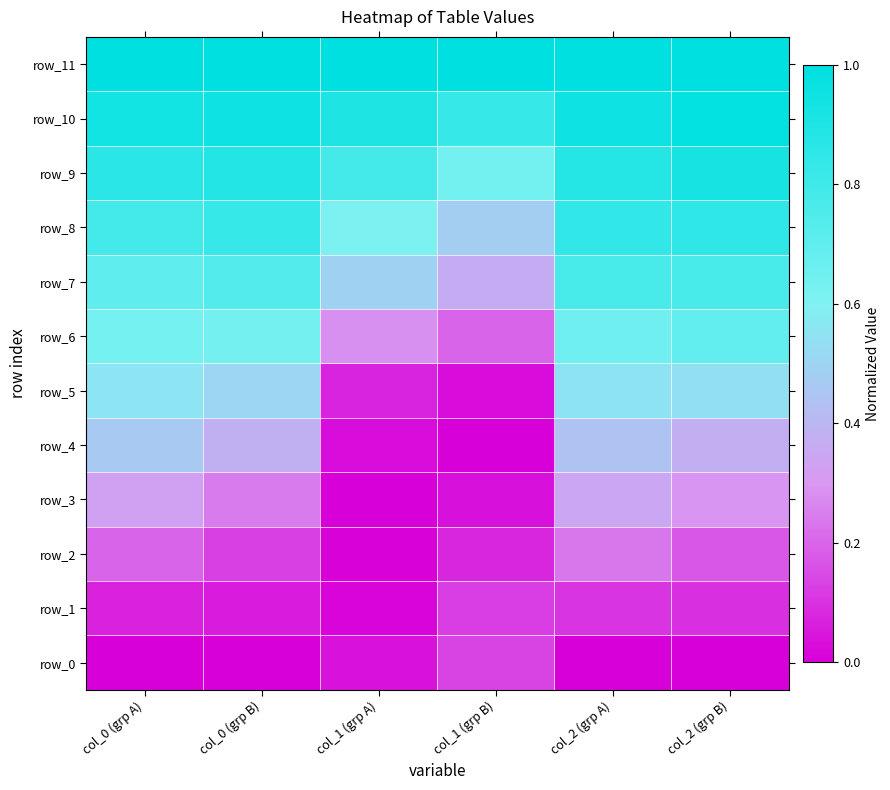

The value of row_5 at col_2 (grp B) is 0.5. True or false?

True